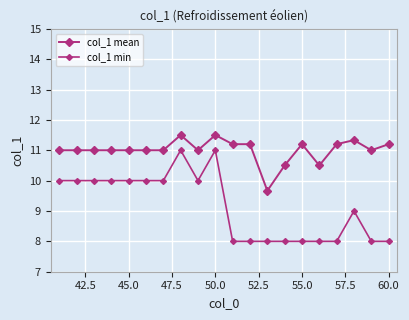

True or false: col_1 min has more than 2 points higher than both neighbors.

True